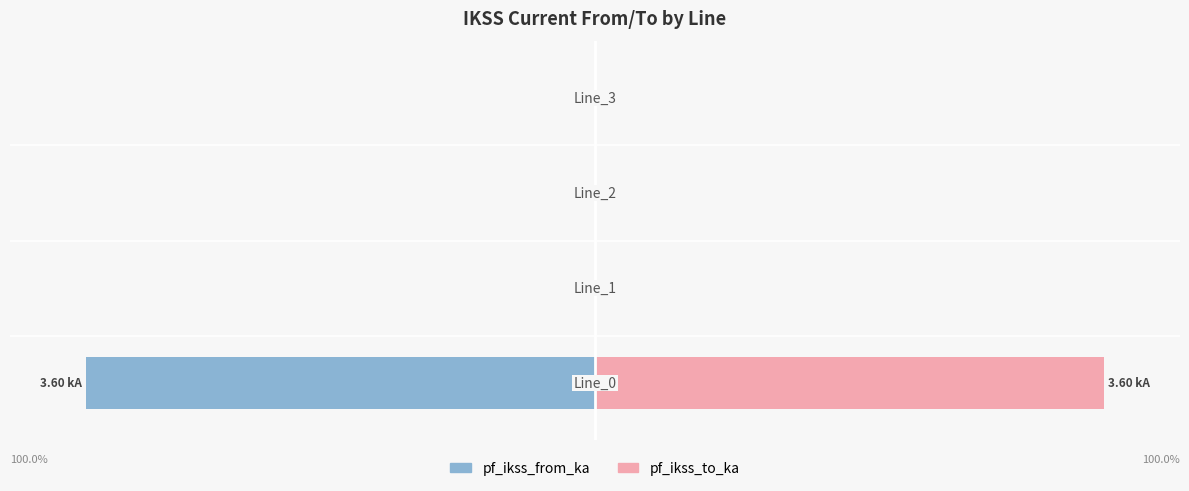

At 2, list the series in order from smallest to largest.

pf_ikss_from_ka, pf_ikss_to_ka